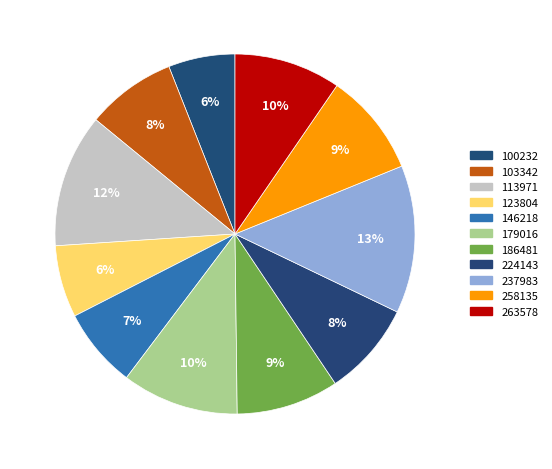

Does 146218 represent more than half of the total?

No